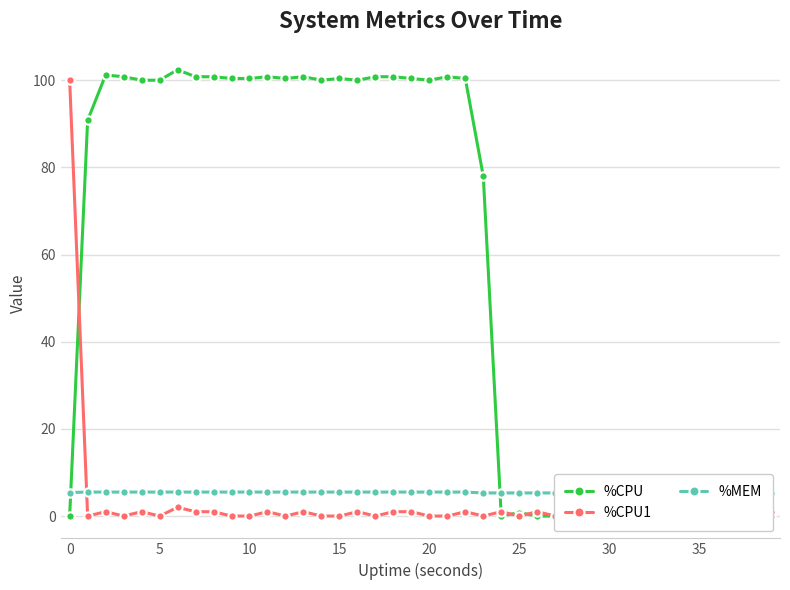

Is it true that %MEM equals 5.3 at 35?

True